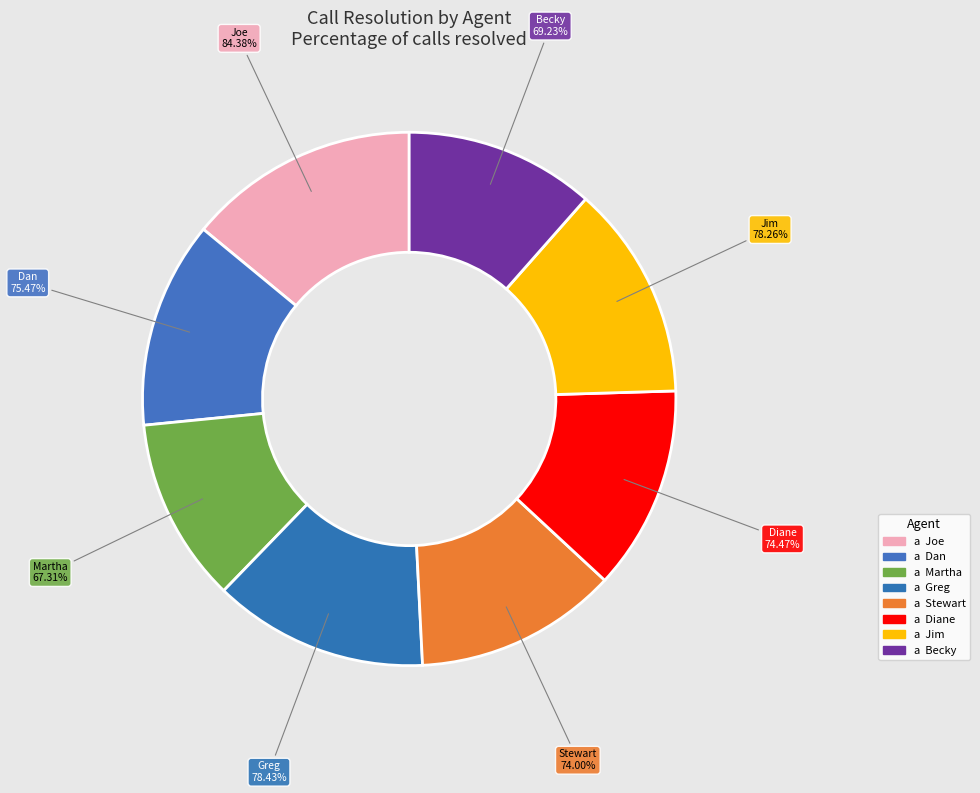

Do Stewart and Joe together represent more than half of the pie?

No